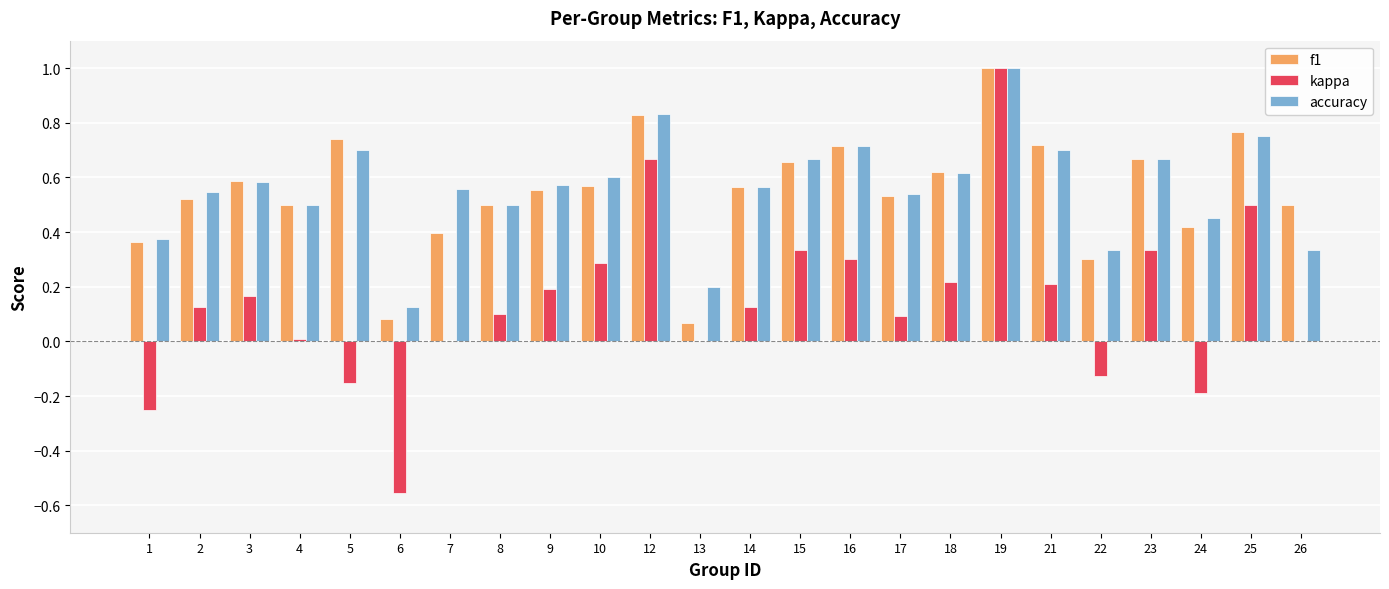

What is the sum of all f1 values?

13.2